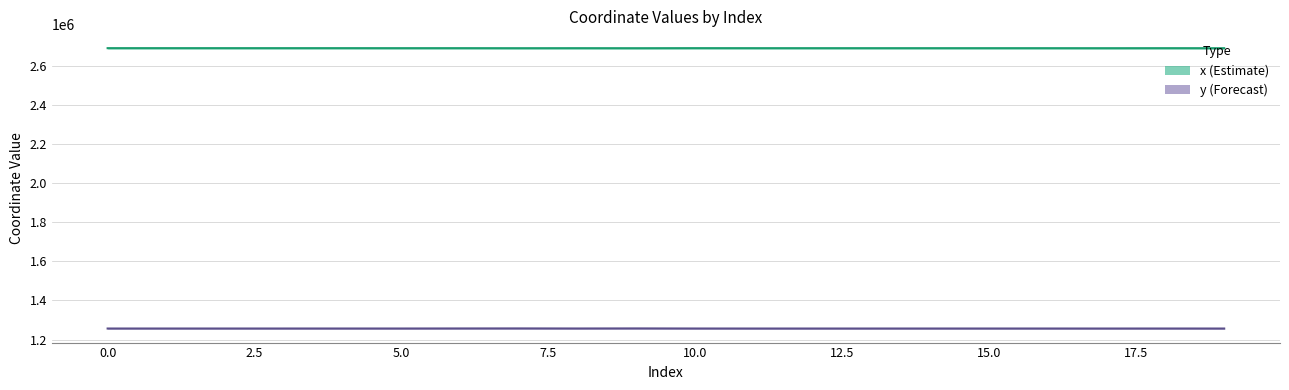

What is the value of the y (Forecast) point at the 11th from the left?

1256359.1